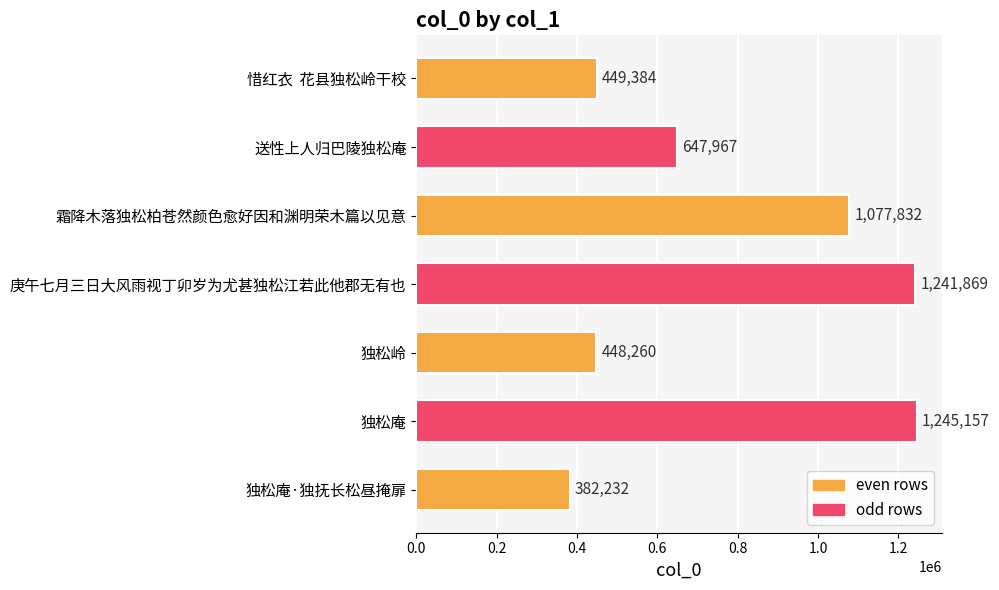

List the labels in order of value, smallest first.

独松庵·独抚长松昼掩扉, 独松岭, 惜红衣  花县独松岭干校, 送性上人归巴陵独松庵, 霜降木落独松柏苍然颜色愈好因和渊明荣木篇以见意, 庚午七月三日大风雨视丁卯岁为尤甚独松江若此他郡无有也, 独松庵